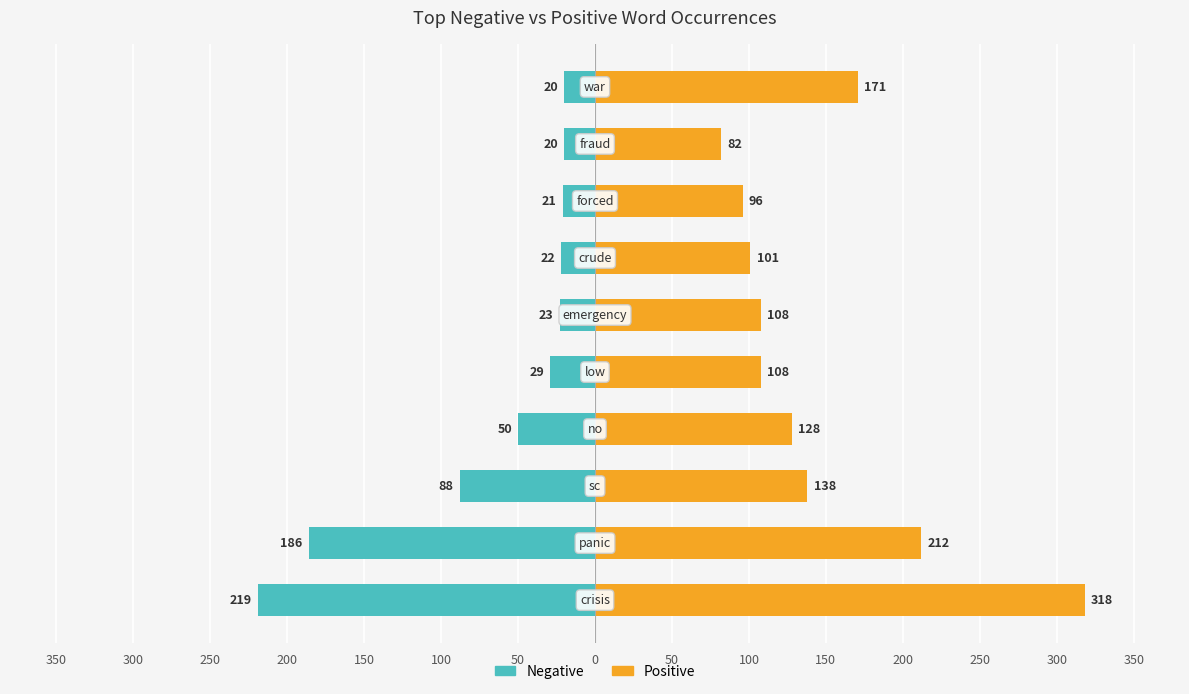

Is the value of Positive at 150 greater than the value of Negative at 300?

Yes